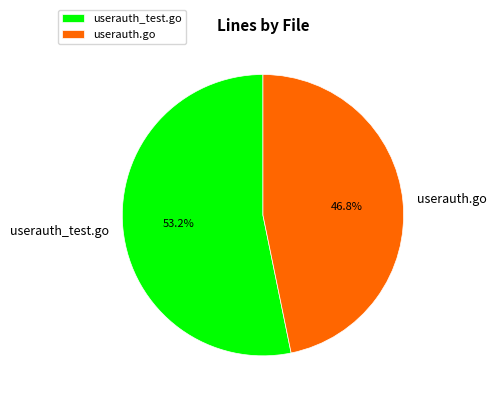

Rank the categories by value from highest to lowest.

userauth_test.go, userauth.go